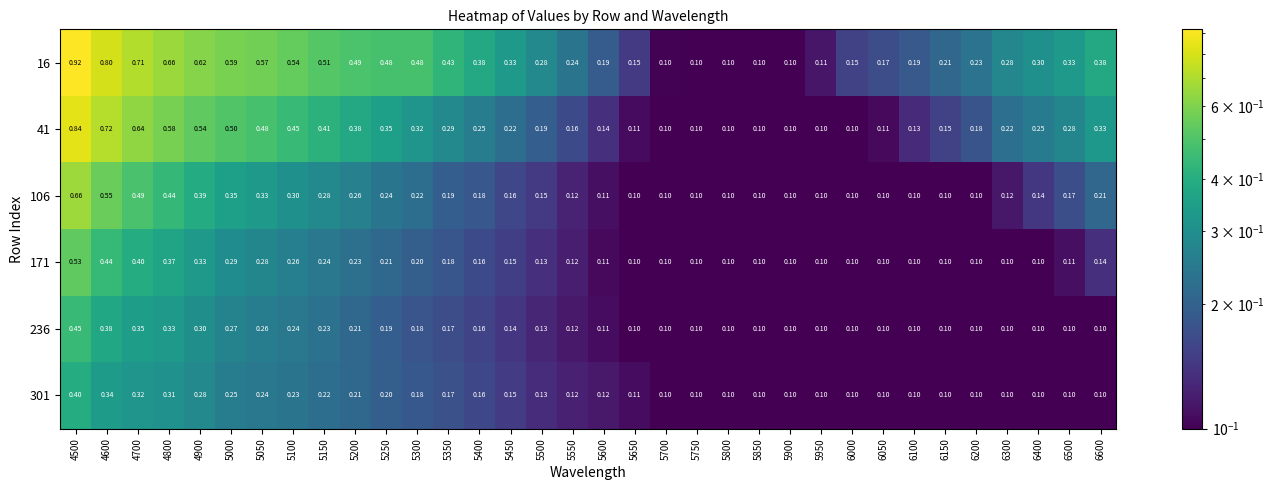

Is the value of 106 at 4700 greater than the value of 236 at 6100?

Yes